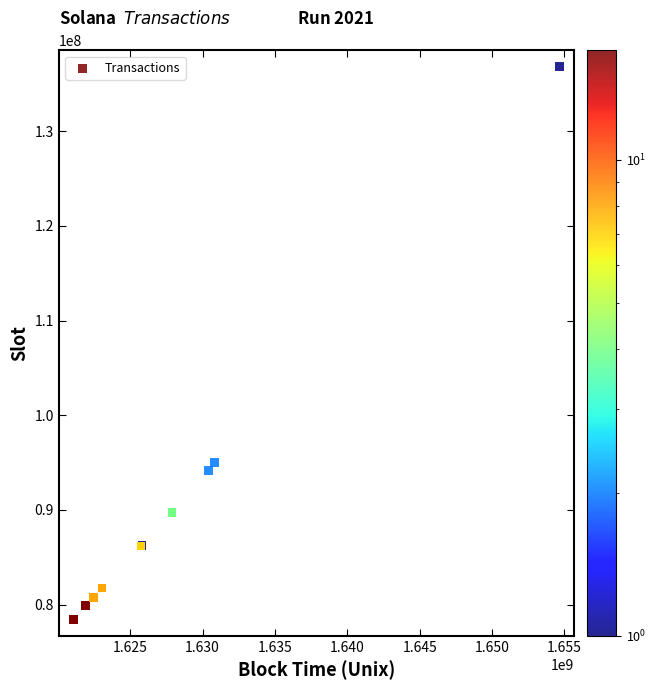

What Y value in the scatter plot is closest to 107630653?

95025562